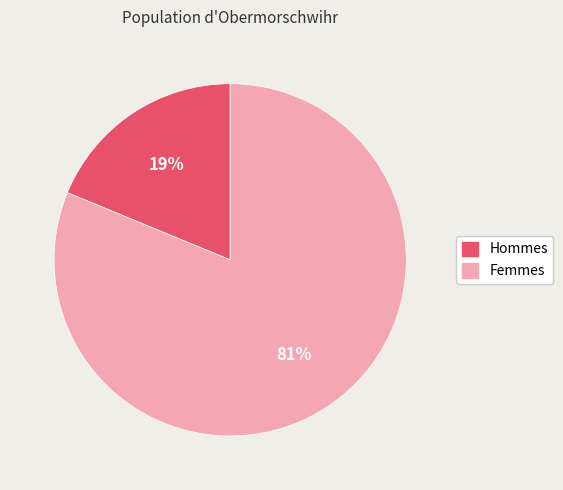

To the nearest percent, what is the difference between the largest and smallest slice percentages?

62%